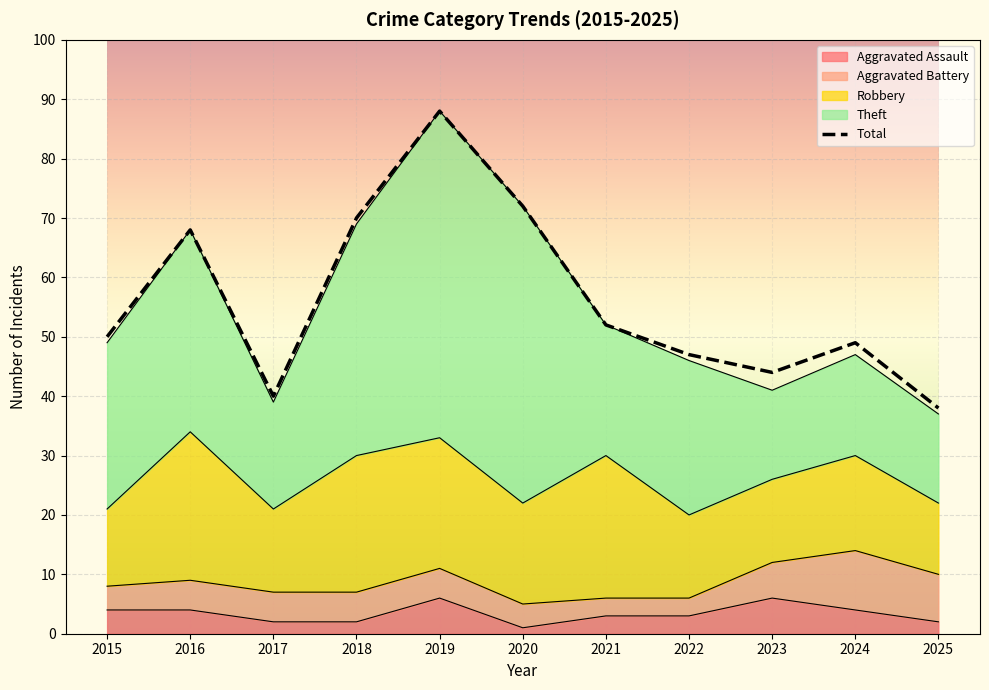

What is the greatest value displayed?

88